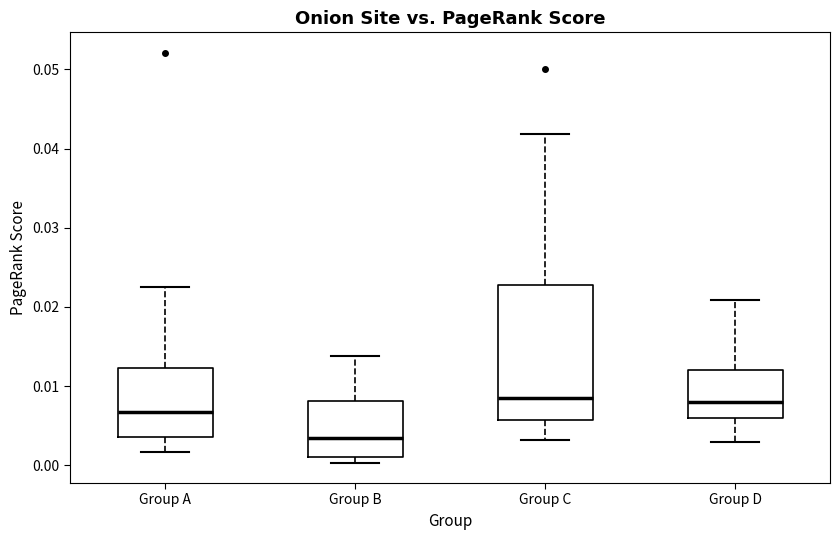

Reading left to right, read every box against the y-axis: the position of its median line, the range the box covers, and the ends of its whiskers. The values are not printed on the chart, so give them approximately, as read against the axis.

Group A: median 0.007, box 0.004 to 0.012, whiskers 0.002 to 0.023
Group B: median 0.004, box 0.001 to 0.008, whiskers 0.000 to 0.014
Group C: median 0.008, box 0.006 to 0.023, whiskers 0.003 to 0.042
Group D: median 0.008, box 0.006 to 0.012, whiskers 0.003 to 0.021